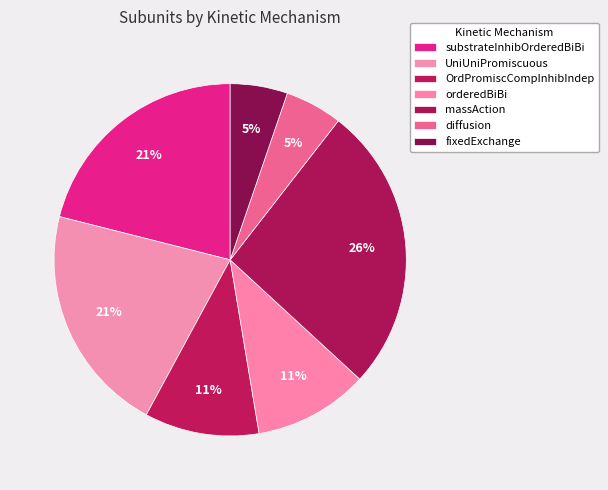

Count the number of slices in the pie.

7